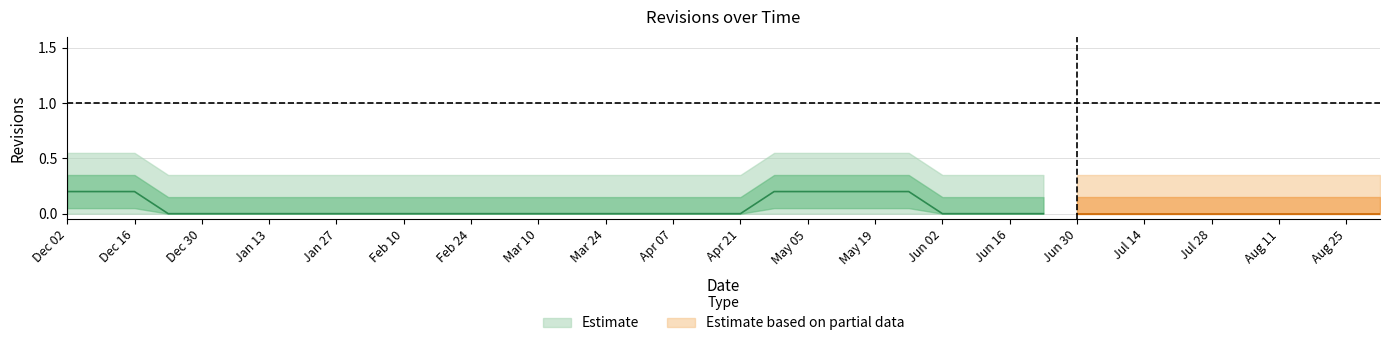

Rank the categories by value from highest to lowest.

0, 23, 1, 2, 3, 4, 5, 6, 7, 8, 9, 10, 11, 12, 13, 14, 15, 16, 17, 18, 19, 20, 21, 22, 24, 25, 26, 27, 28, 29, 30, 31, 32, 33, 34, 35, 36, 37, 38, 39